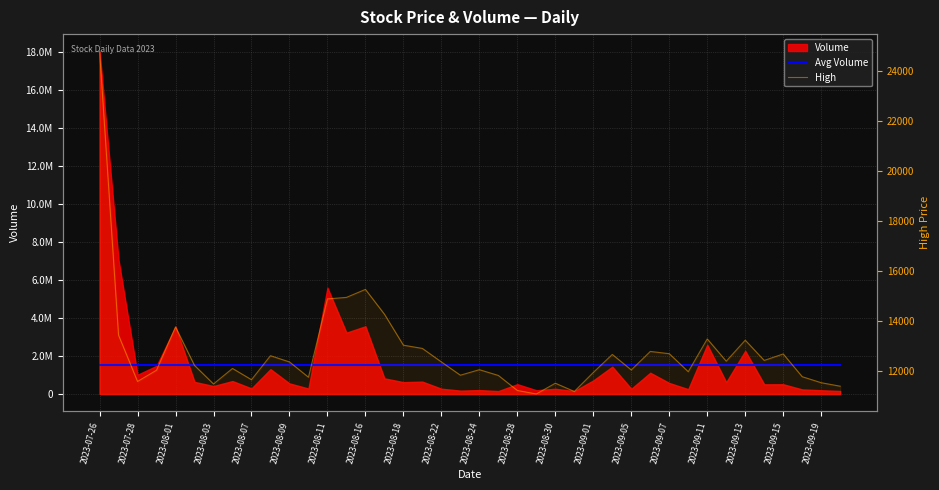

True or false: Avg Volume and High intersect in this chart.

False